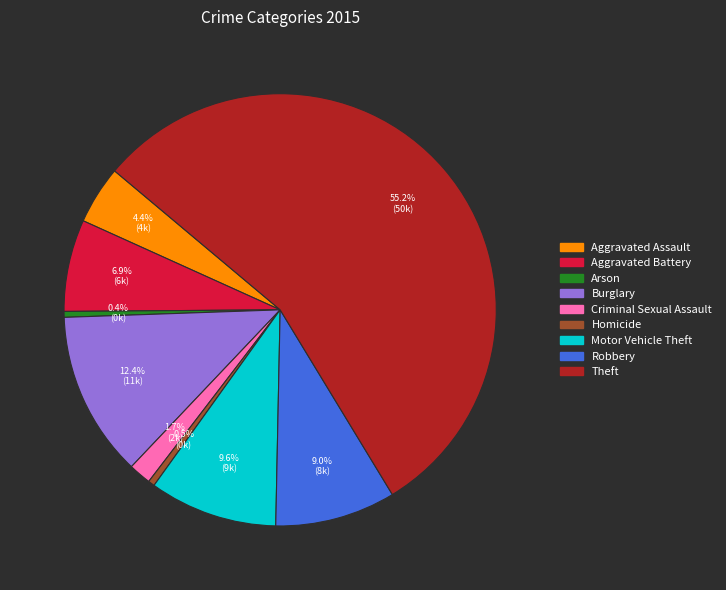

To the nearest percent, what is the difference between the largest and smallest slice percentages?

55%